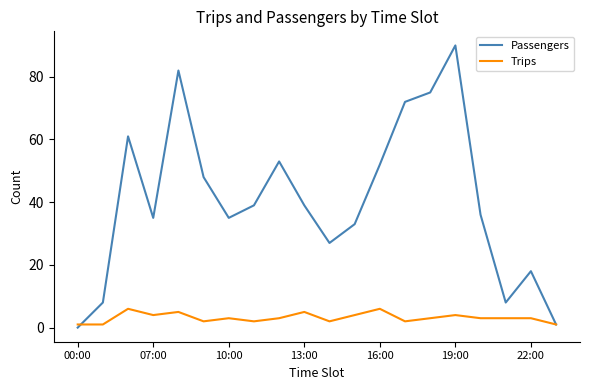

Which series has the largest total across all categories?

Passengers